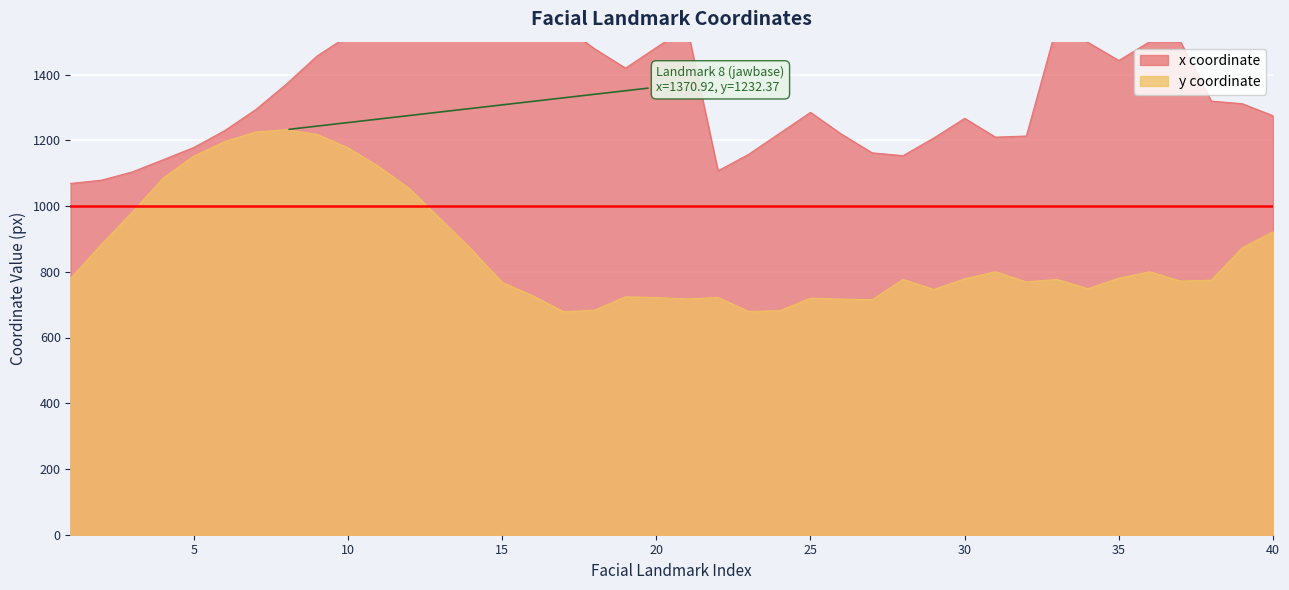

At 38, list the series in order from largest to smallest.

x coordinate, y coordinate